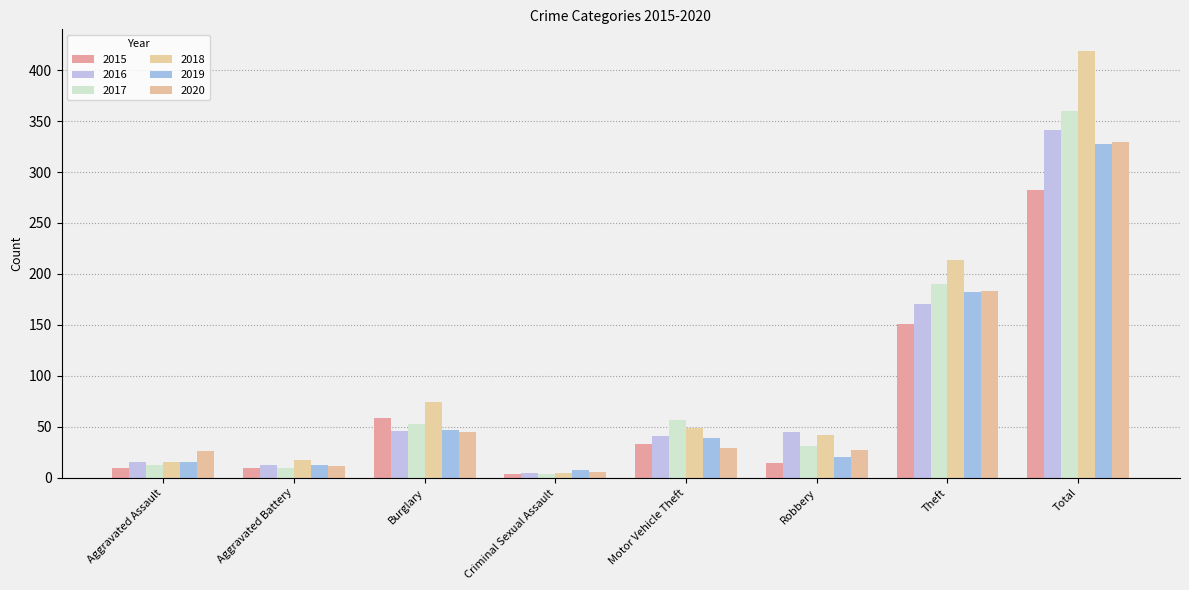

At which category does the chart reach its peak across all series?

Total